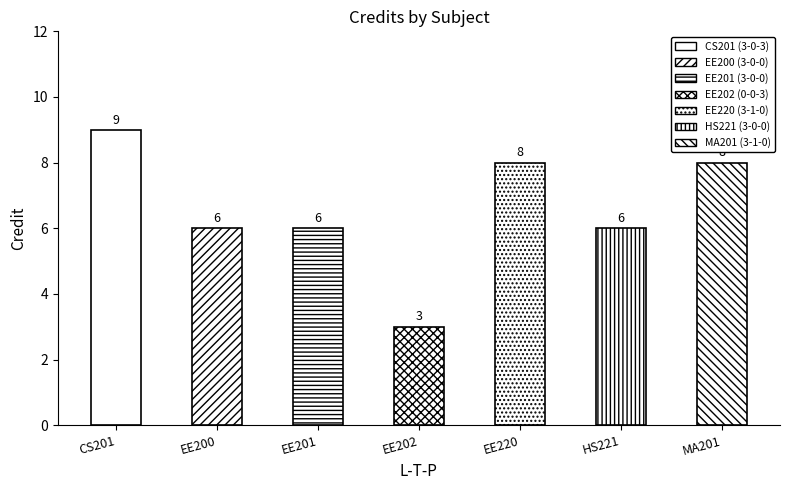

Which category has the lowest value across all series?

EE202